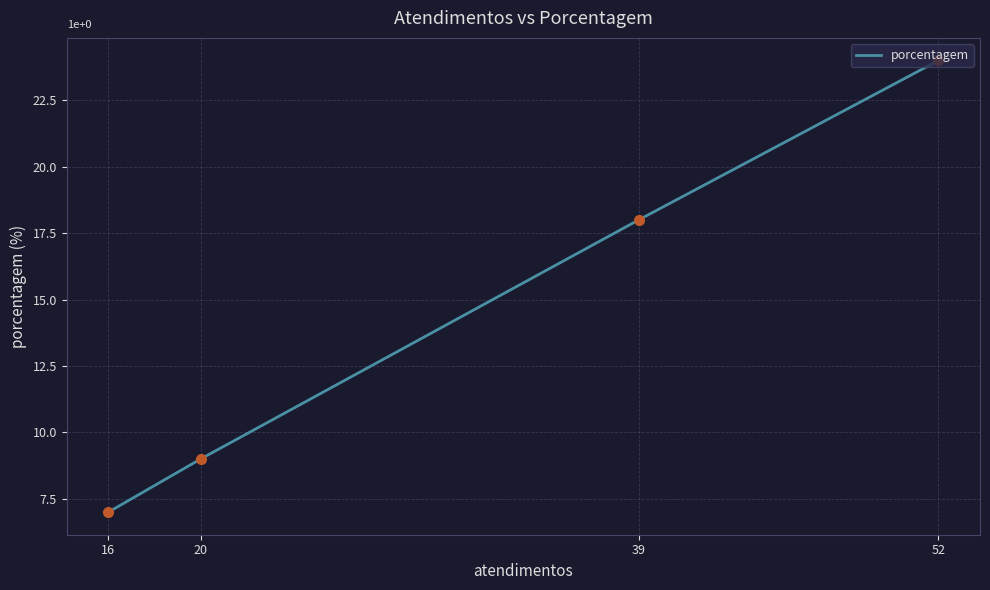

What is the maximum value shown in the chart?

24